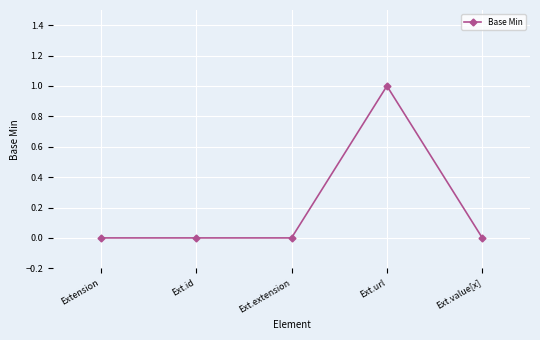

True or false: the data shows 1 at Ext.value[x].

False